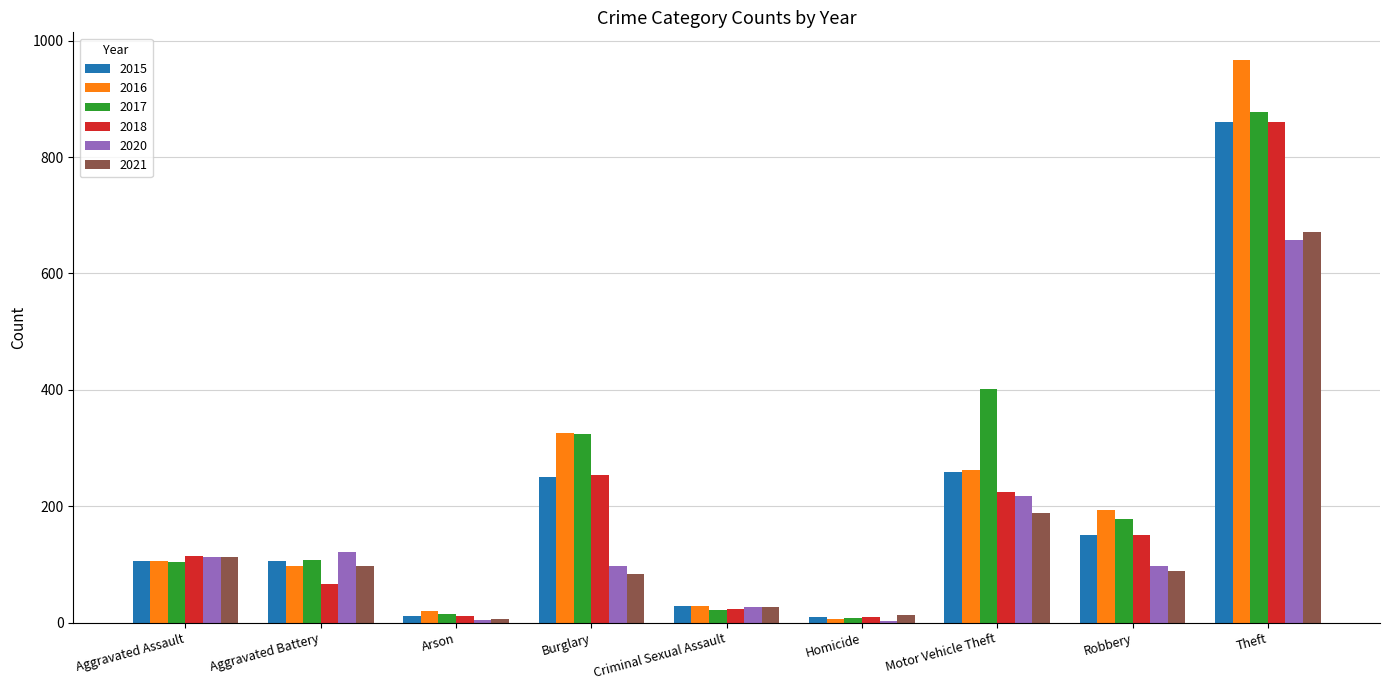

What is the sum of the 2015 values at Motor Vehicle Theft and Burglary?

510